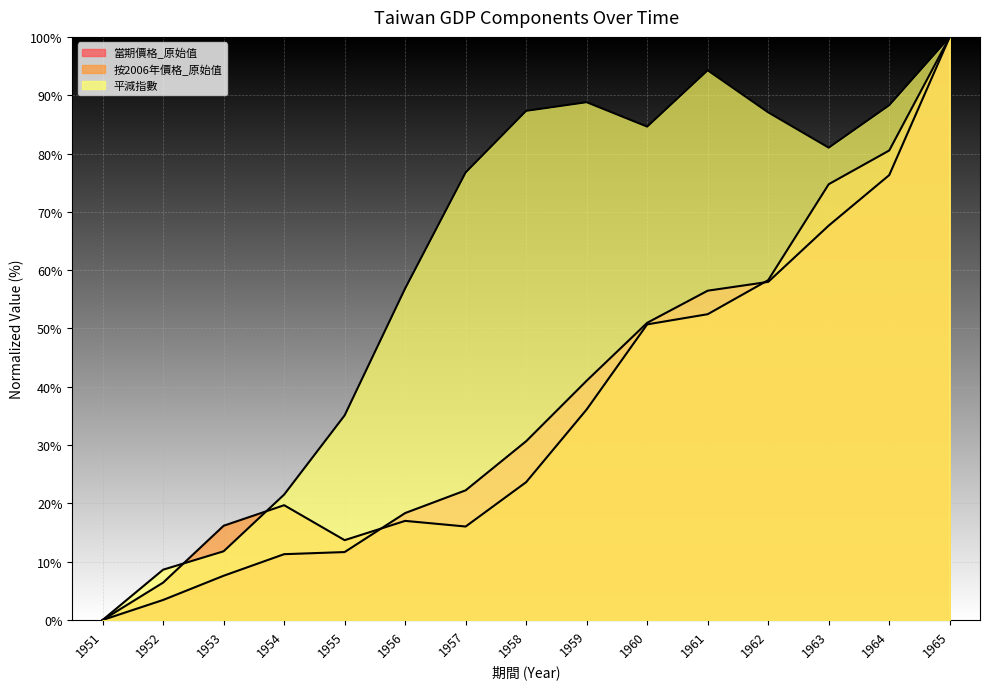

True or false: 當期價格_原始值 has more than 2 points higher than both neighbors.

False